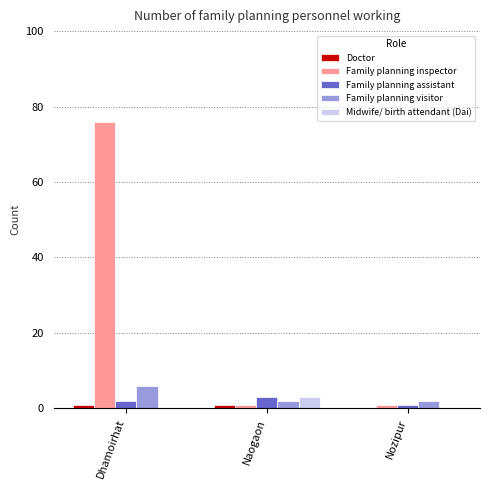

Which series changed the most between Dhamoirhat and Nozipur?

Family planning inspector